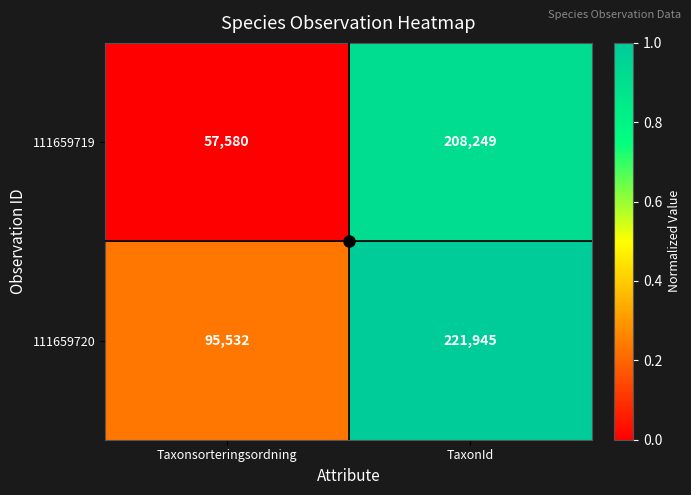

What is the difference between the maximum and minimum values in the 111659719 series?

150669